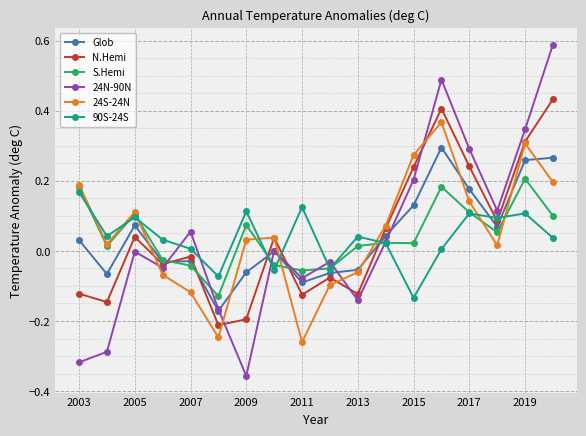

List the series in order of their peak value, highest first.

24N-90N, N.Hemi, 24S-24N, Glob, S.Hemi, 90S-24S